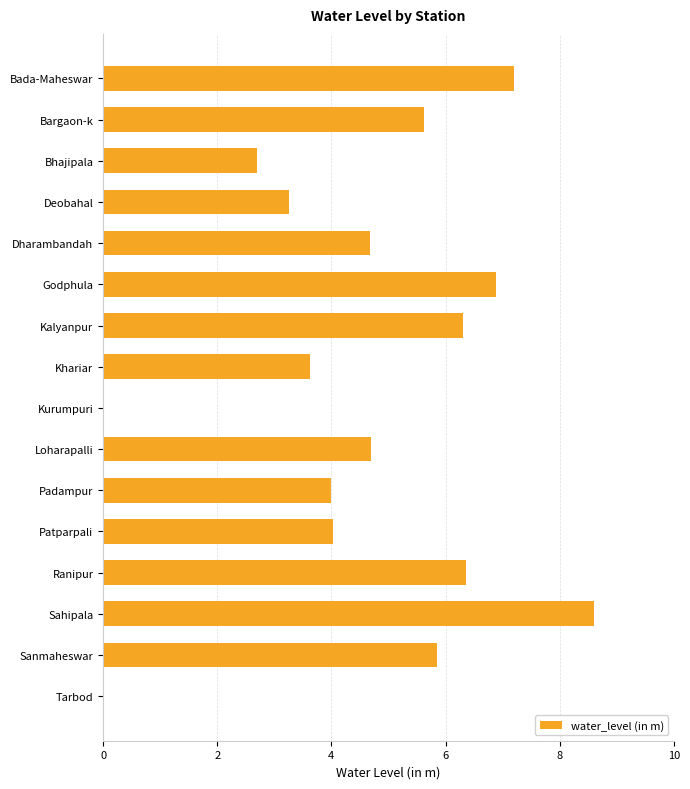

The value at Tarbod is -4.9. True or false?

False